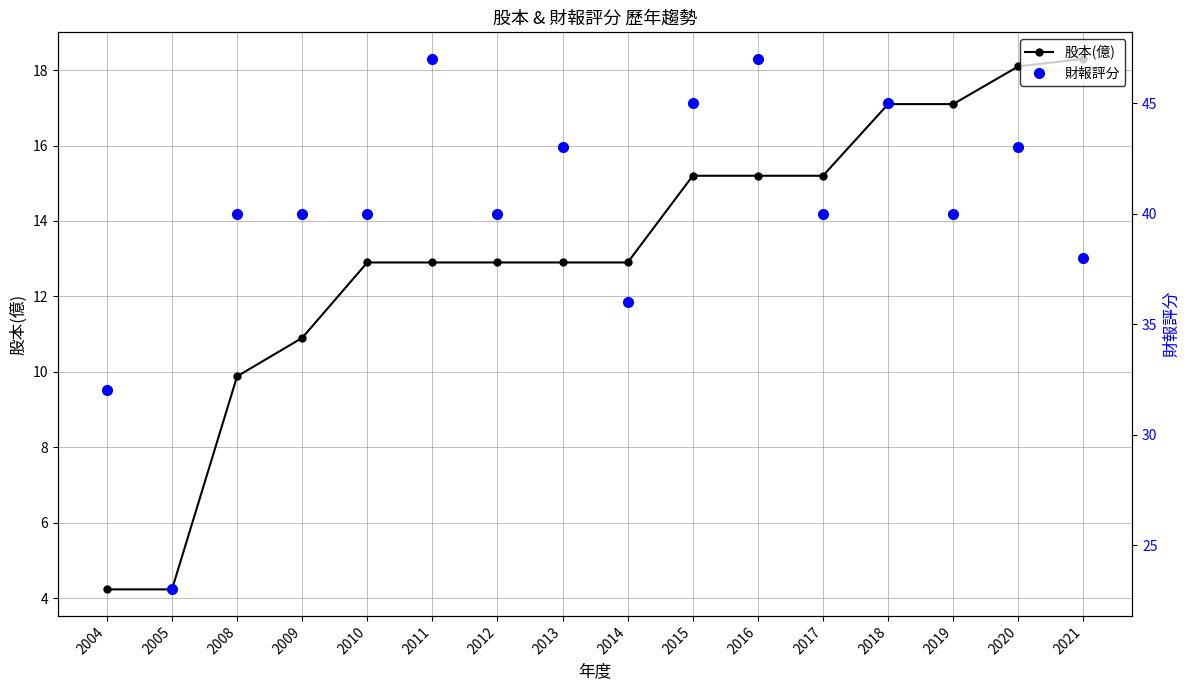

Is it true that 股本(億) equals 15.2 at 2017?

True